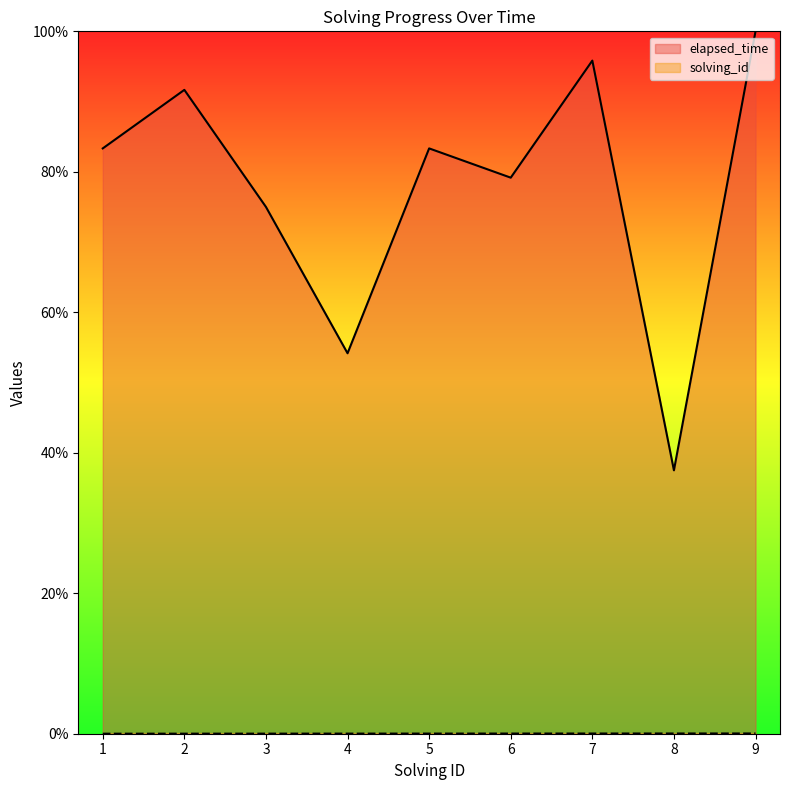

Which series has the largest total across all categories?

elapsed_time